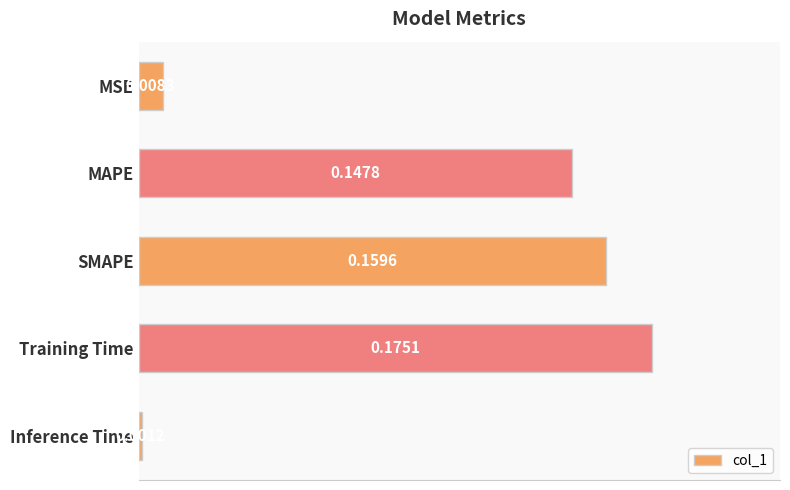

Which label corresponds to the smallest value in the chart?

Inference Time